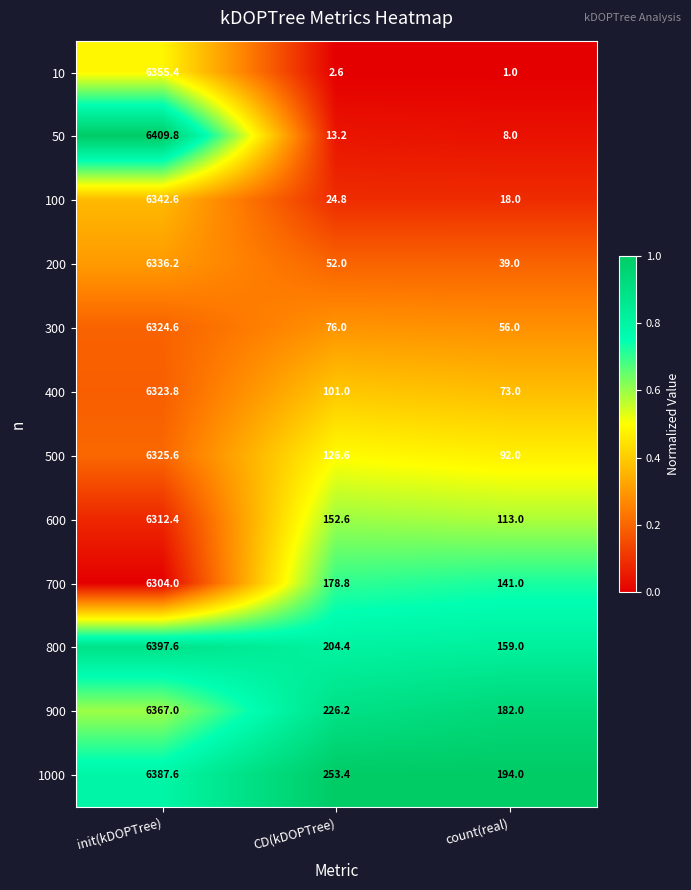

Which series has the largest total across all categories?

1000